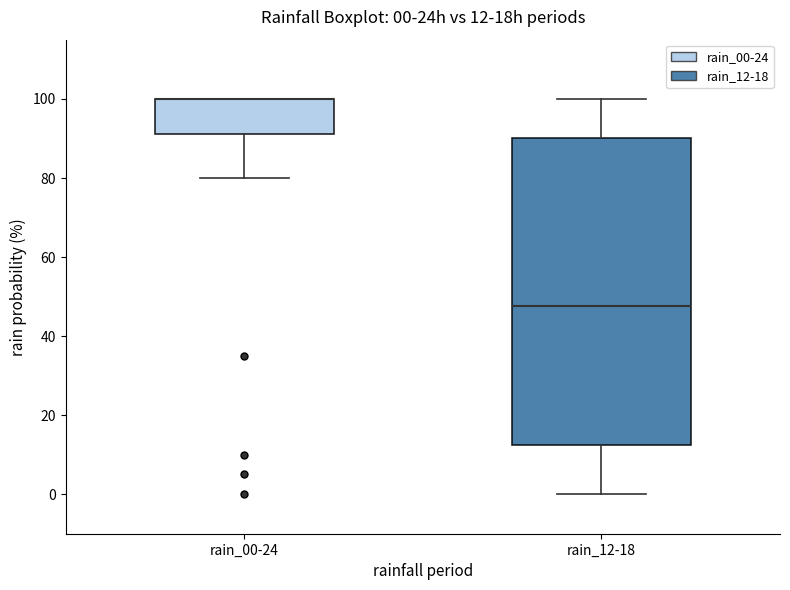

Which box is the tallest, from its lower edge to its upper edge?

rain_12-18